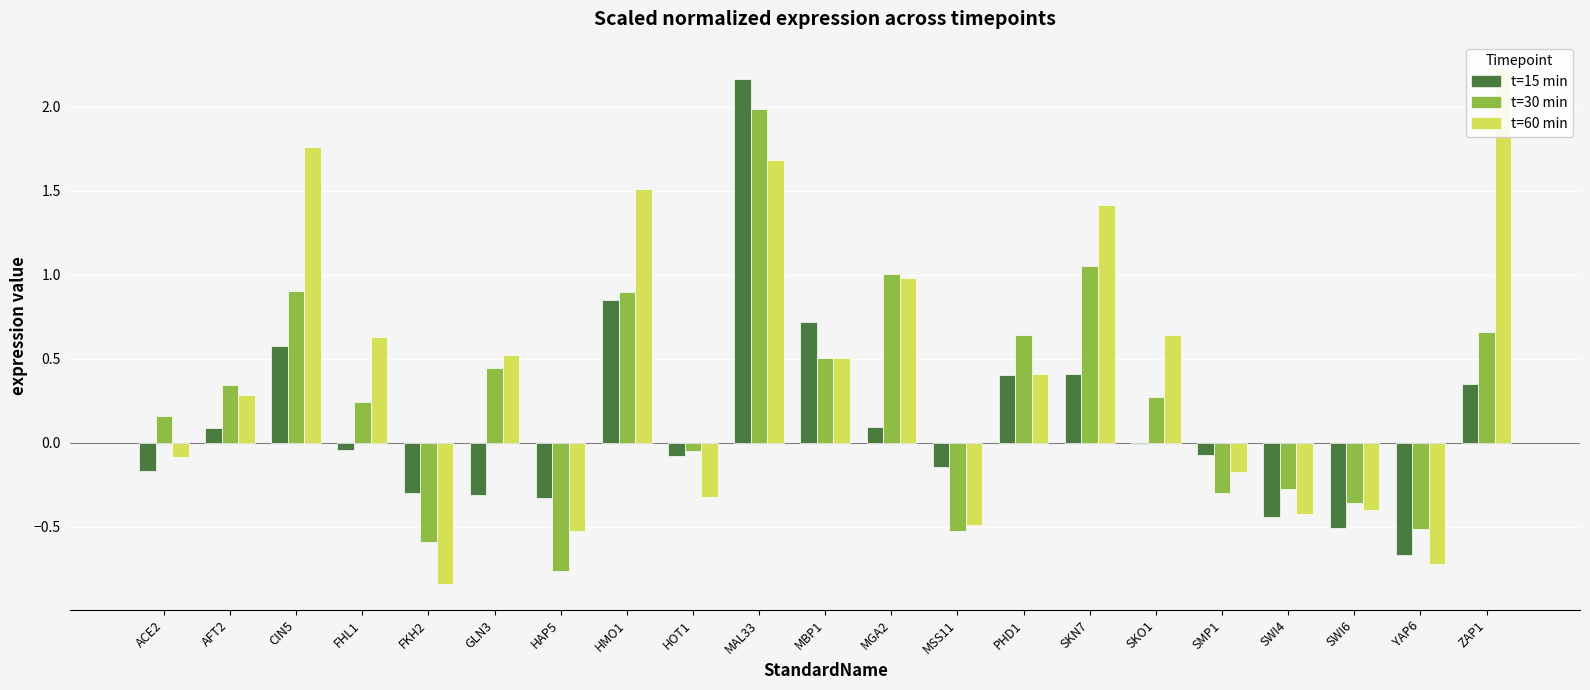

What is the label of the 3rd bar from the left?

CIN5